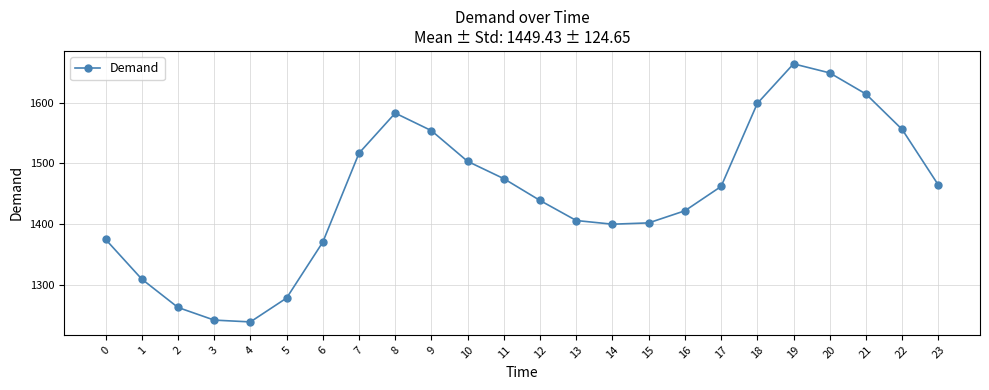

Approximately how many times larger is the value at 18 compared to 0?

1.2